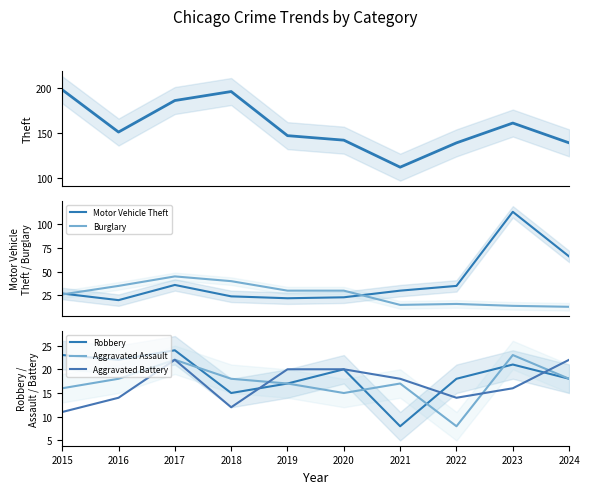

In Aggravated Assault, how many points are higher than both neighbors (excluding endpoints)?

3